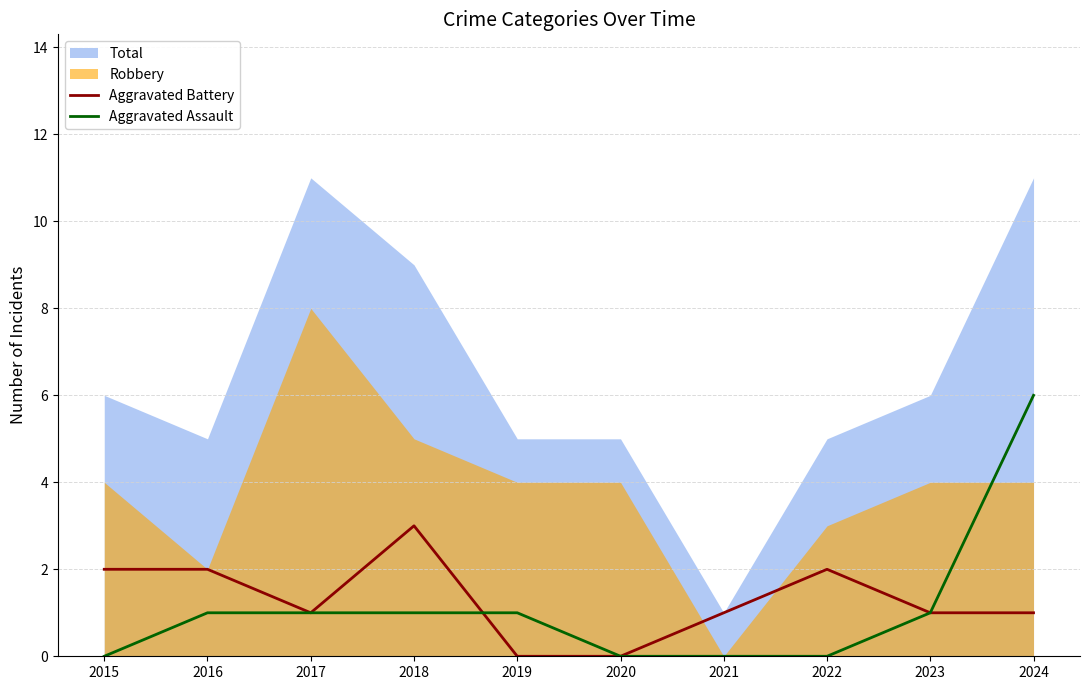

How many data points in Aggravated Battery are above 1?

4